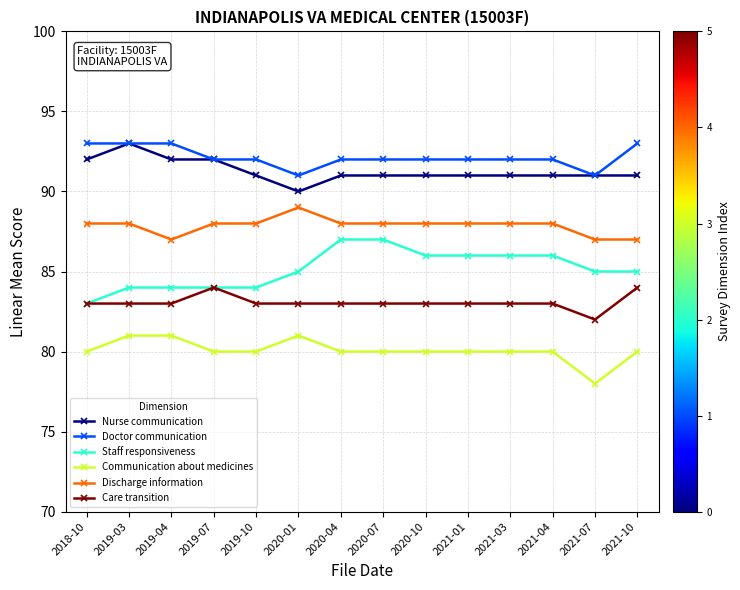

The Discharge information series shows 88 at 2018-10. True or false?

True